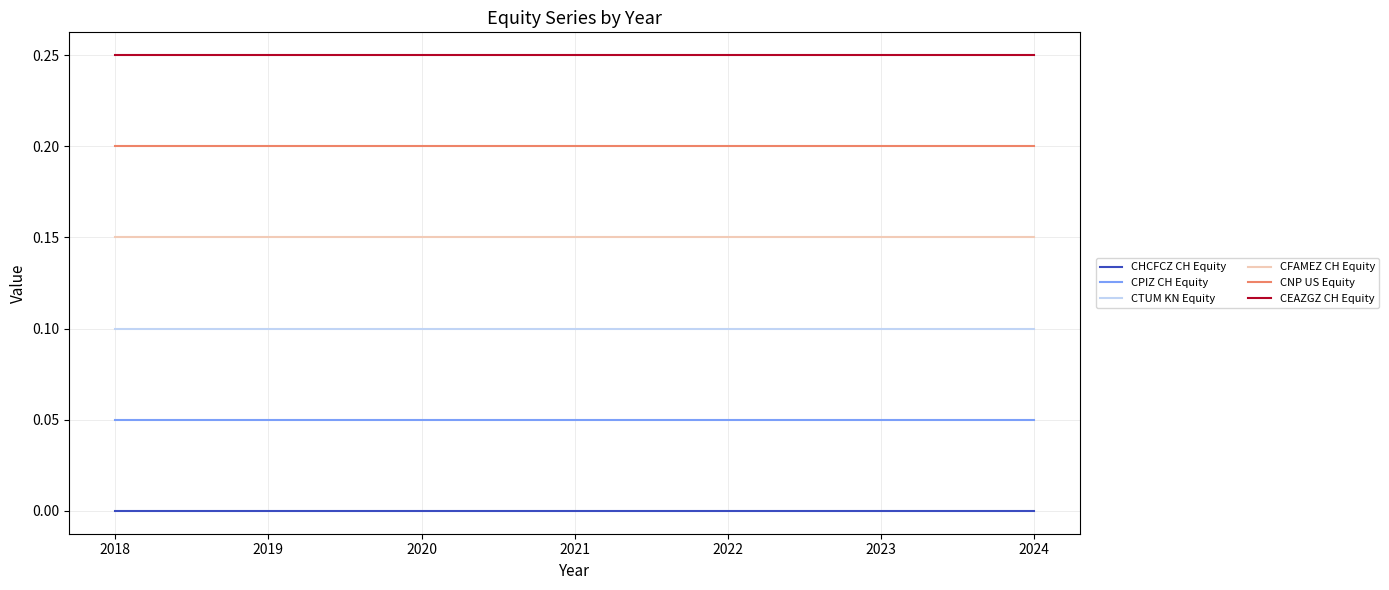

The value of CFAMEZ CH Equity at 2018 is 0.1. True or false?

False